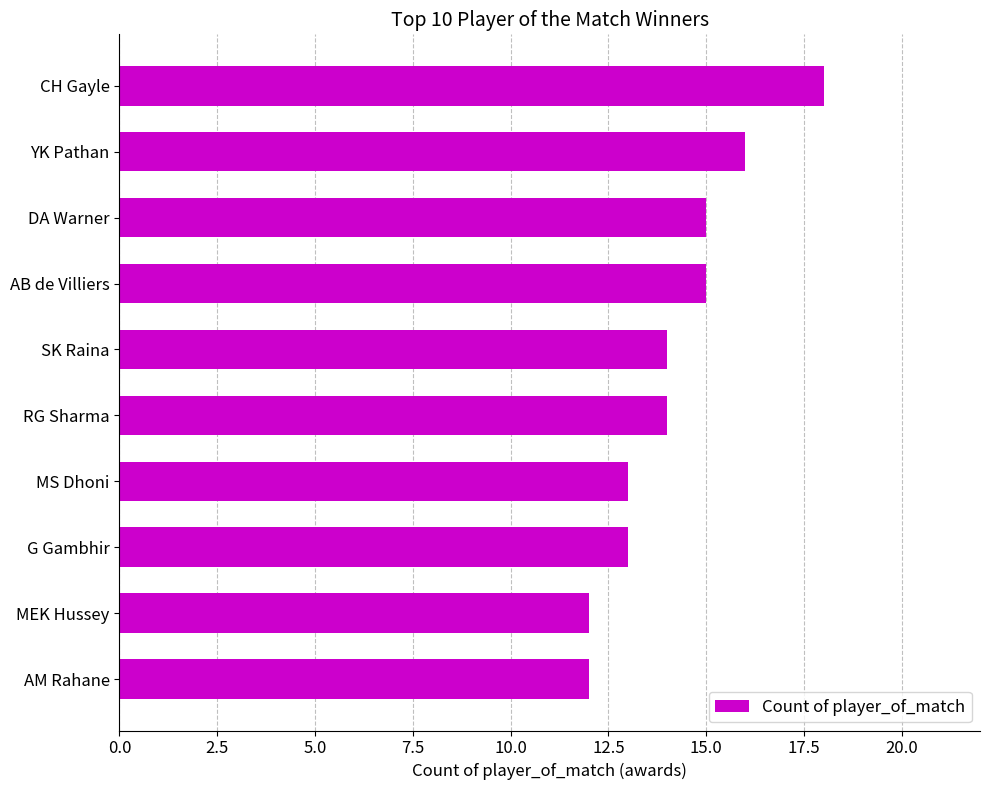

What is the difference between the maximum and second lowest values?

6